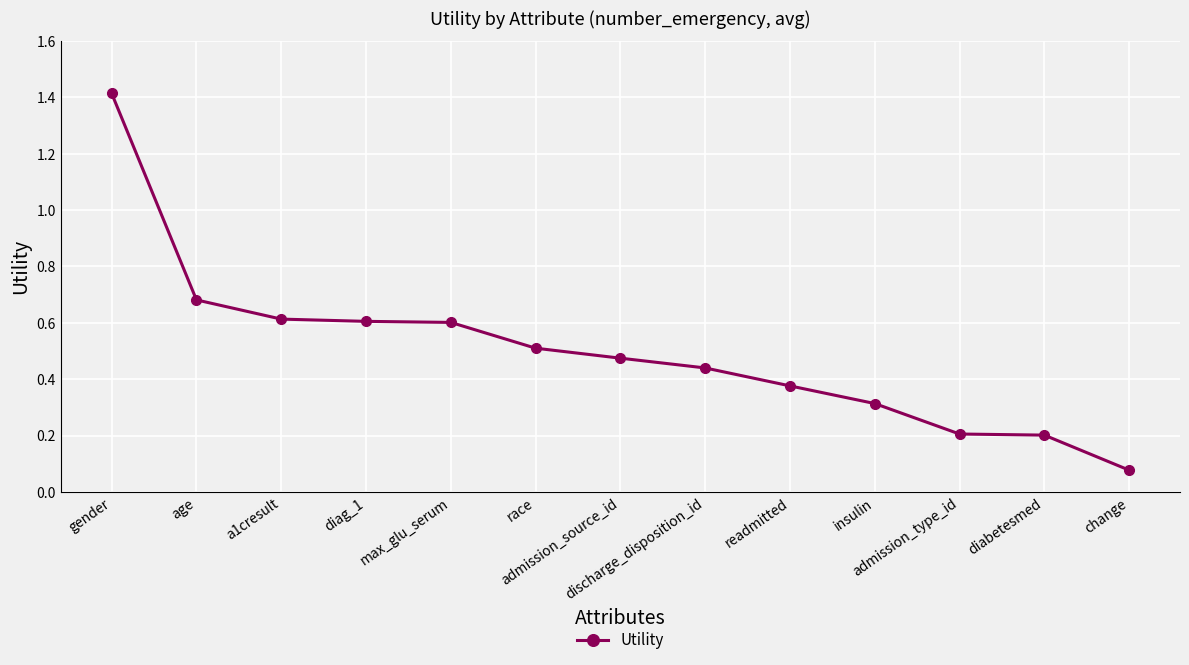

What is the greatest value displayed?

1.4